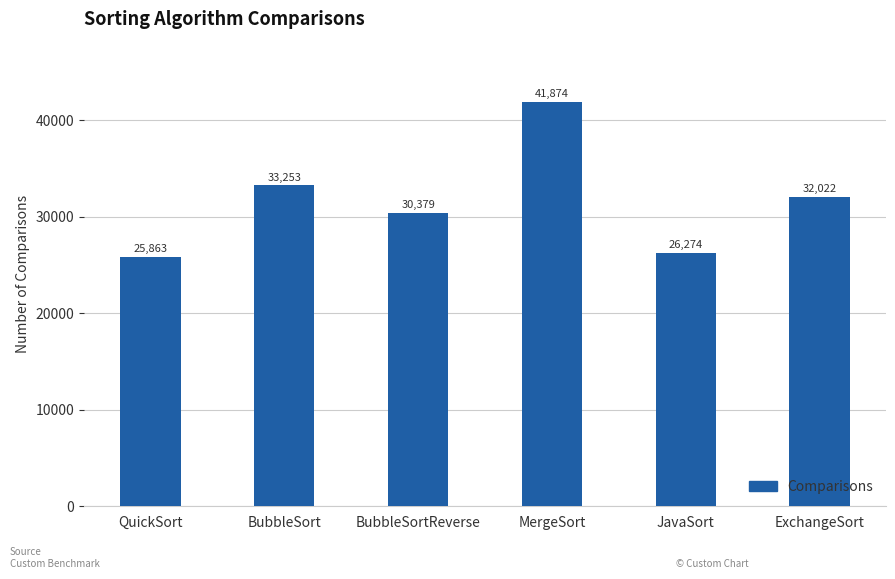

Which label corresponds to the largest value in the chart?

MergeSort